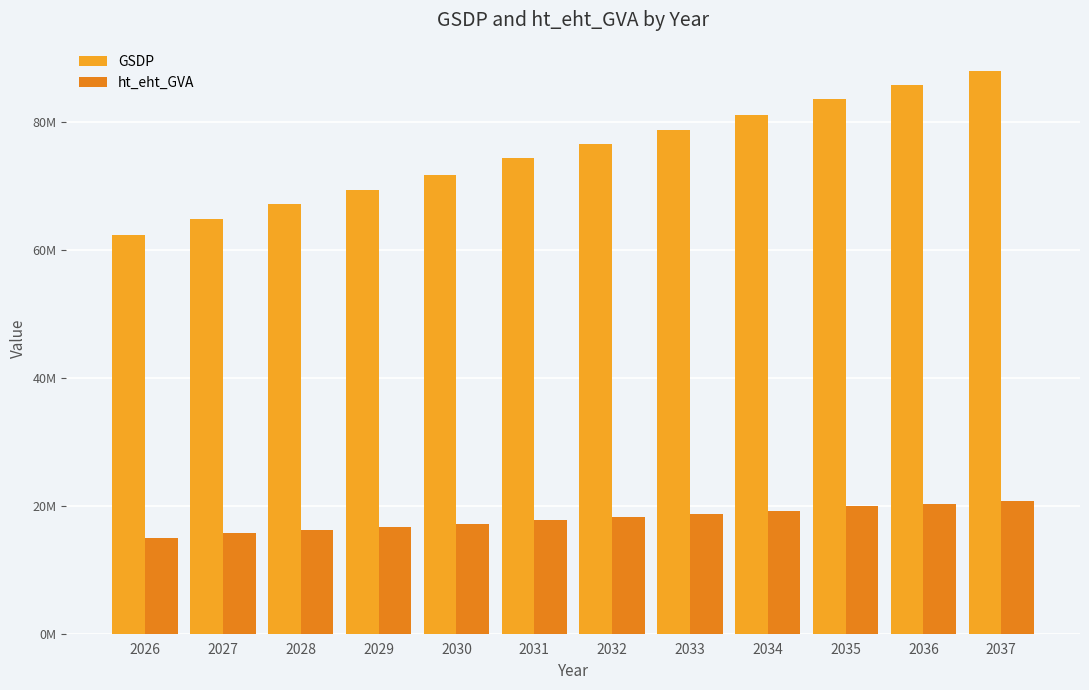

Does the chart contain any negative values?

No